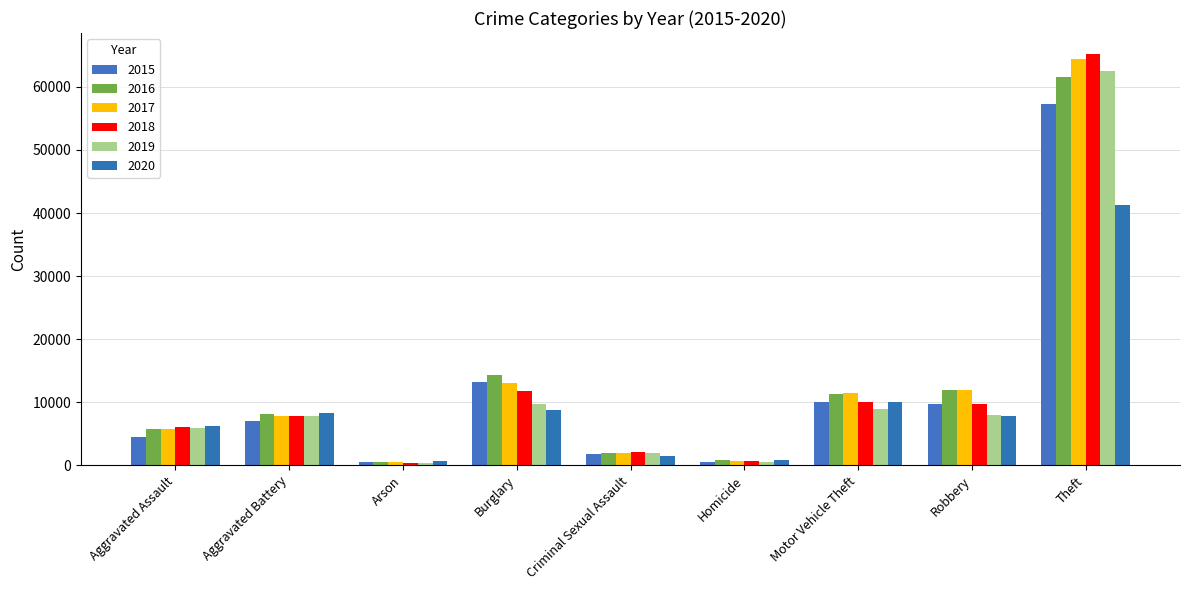

What are all the series names shown in the legend?

2015, 2016, 2017, 2018, 2019, 2020